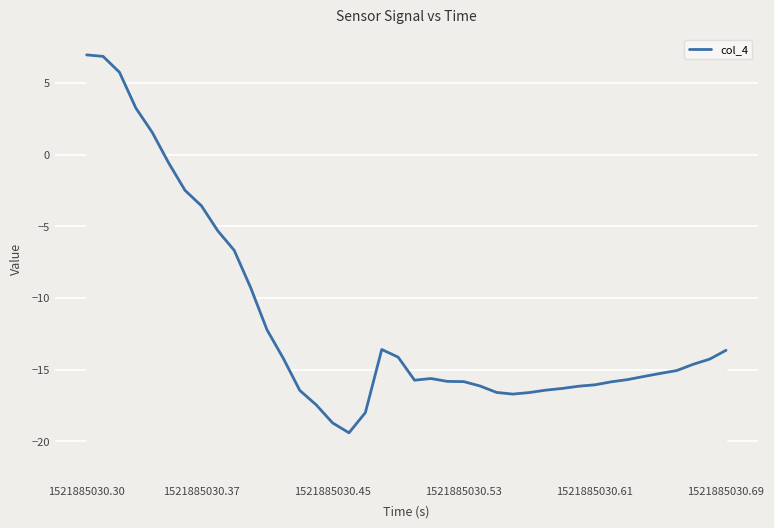

How many lines are shown in the chart?

1